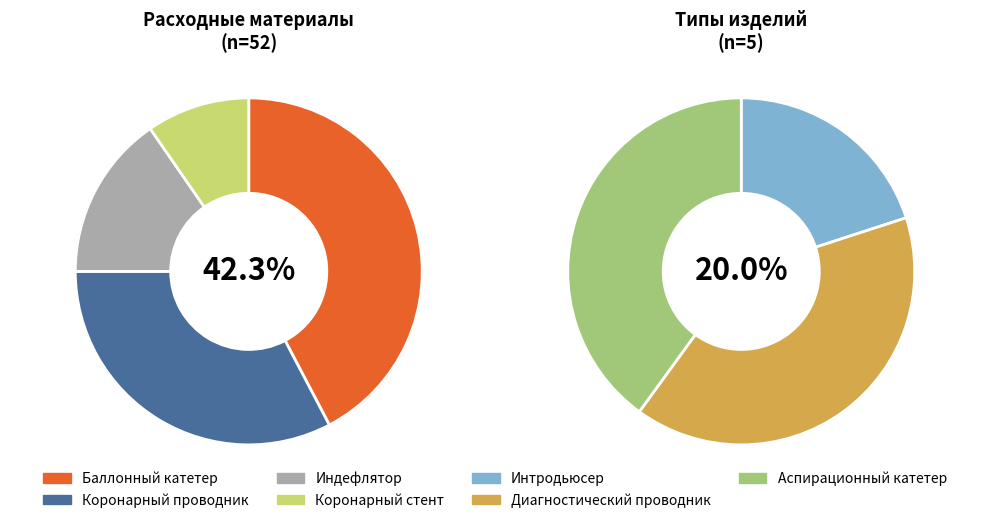

Which has a higher value, Диагностический проводник or Коронарный проводник?

Коронарный проводник